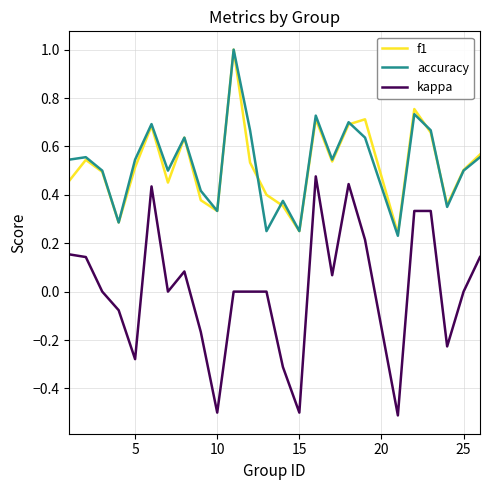

True or false: f1 and kappa cross at least once.

False